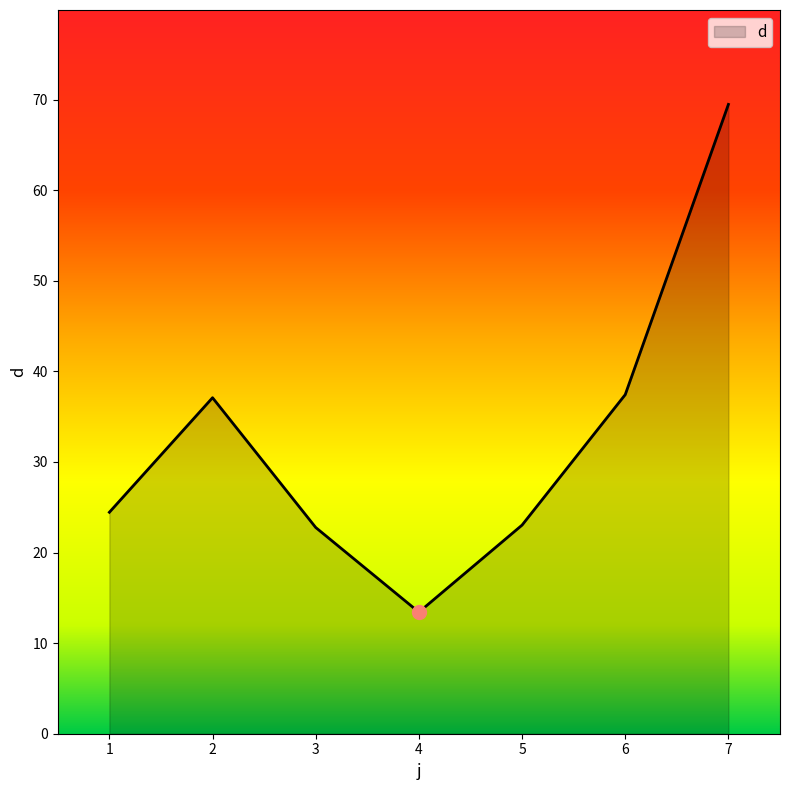

The chart shows a value of 37.4 at 6. True or false?

True